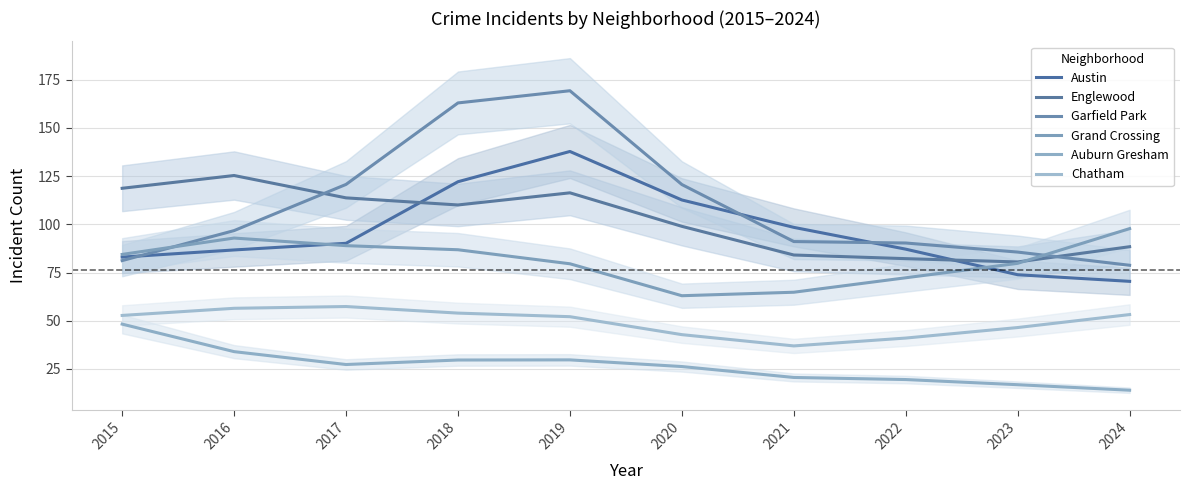

At 2024, list the series in order from smallest to largest.

Auburn Gresham, Chatham, Austin, Garfield Park, Englewood, Grand Crossing